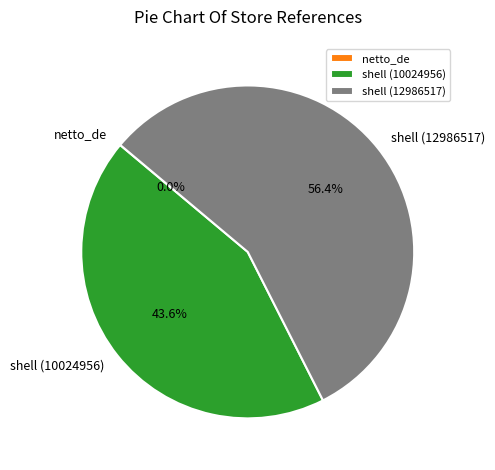

Does shell (12986517) account for over 50% of the chart?

Yes